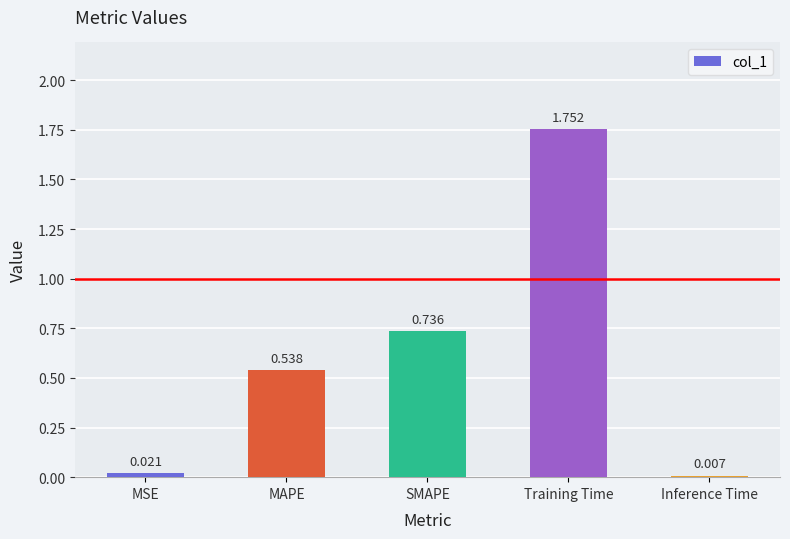

List the labels in order of value, largest first.

Training Time, SMAPE, MAPE, MSE, Inference Time